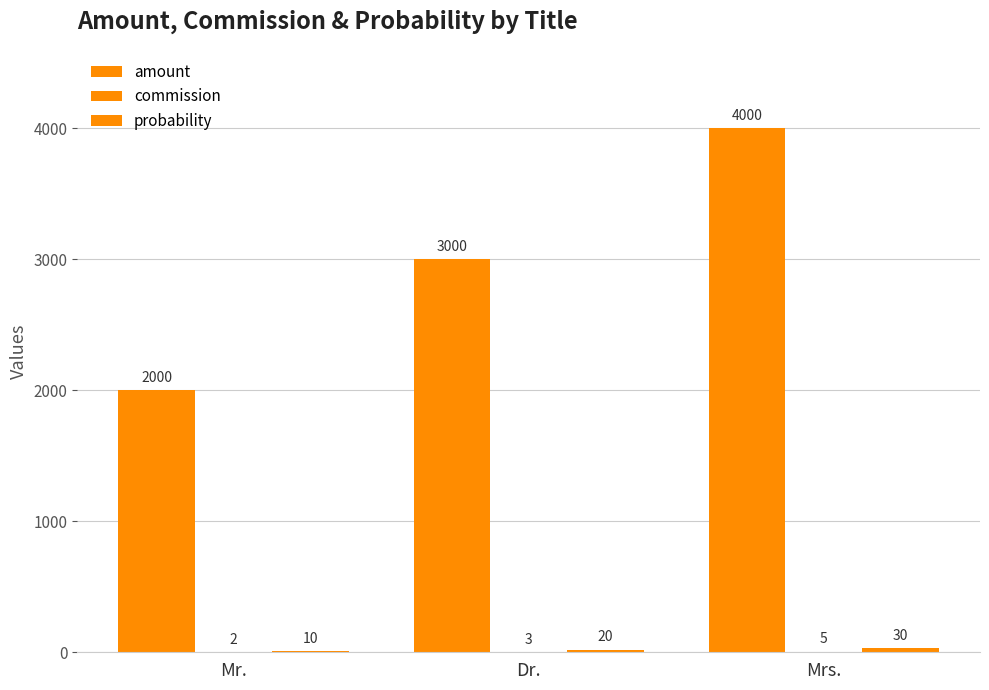

Where is amount nearest to the value 3000?

Dr.